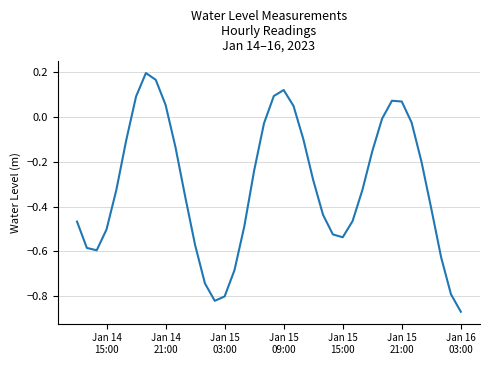

What is the difference between the maximum and minimum values?

1.1